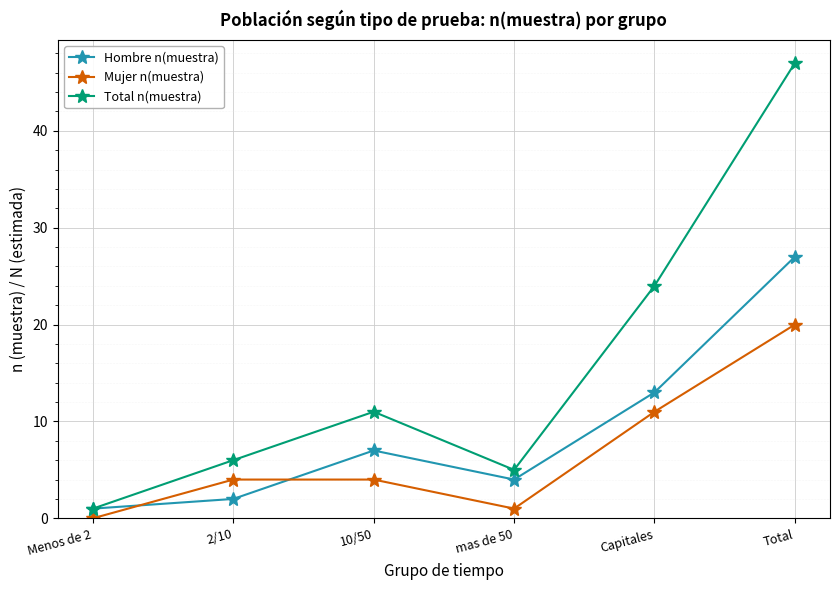

At which category is the sum across all series the highest?

Total